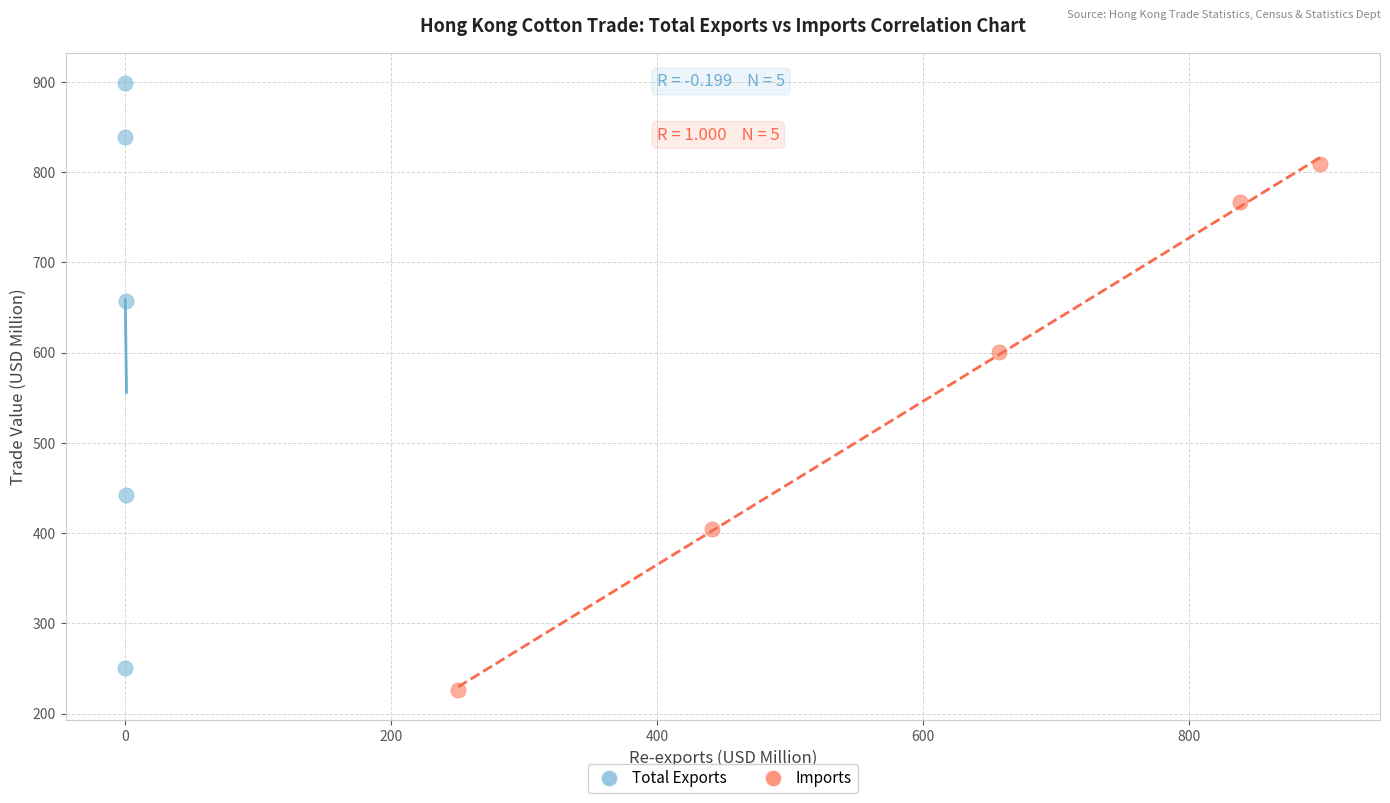

Which series reaches the maximum Y coordinate?

Total Exports